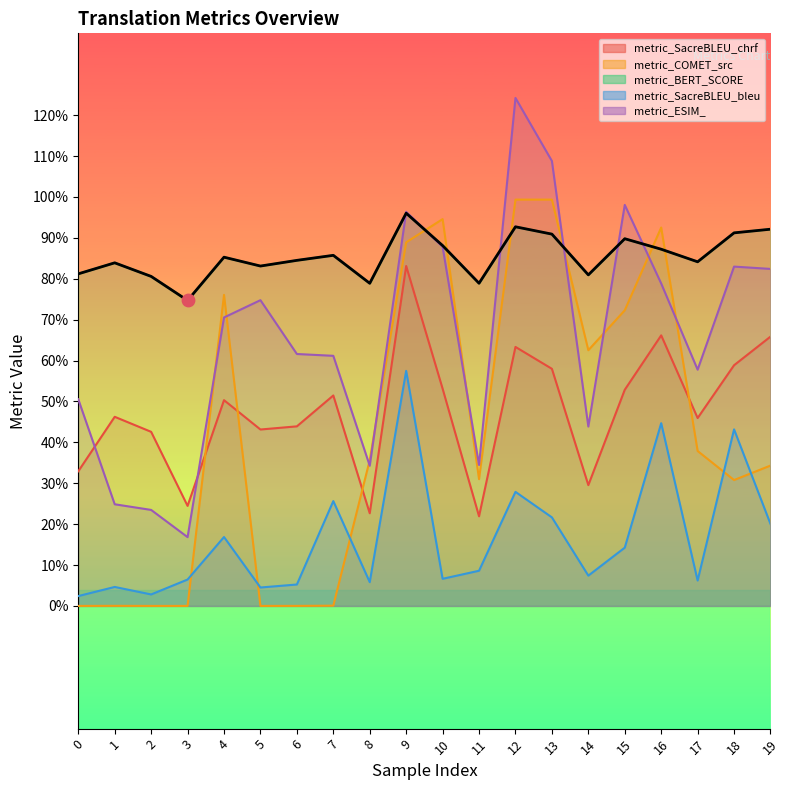

Which series reaches the maximum Y coordinate?

metric_ESIM_